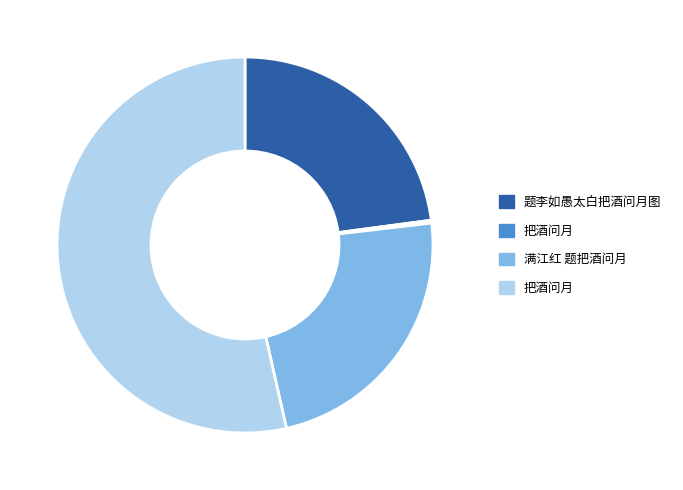

Is there a majority slice in this chart?

Yes